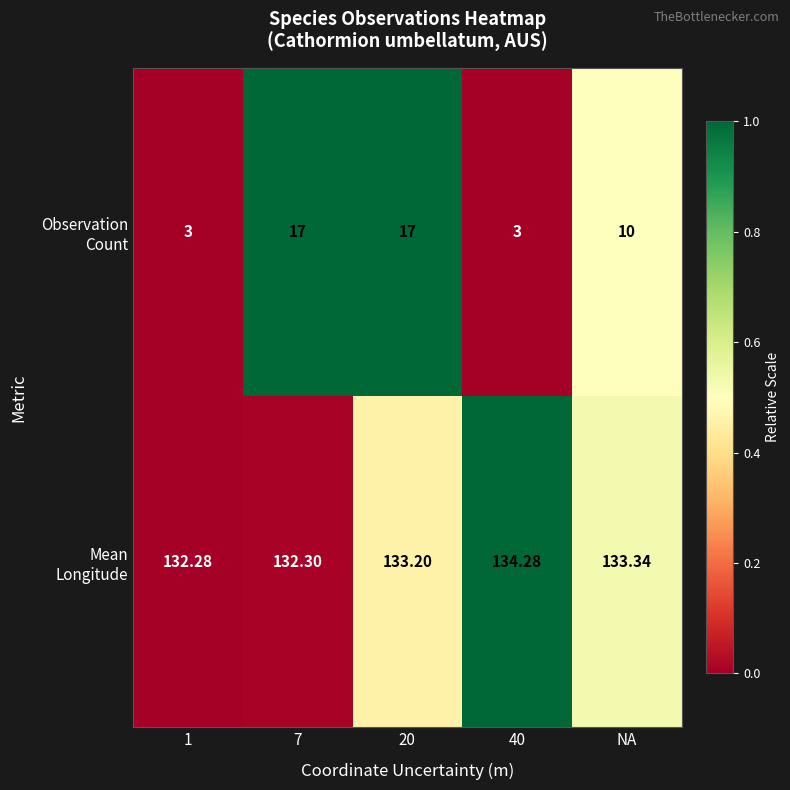

At which category is the sum across all series the highest?

20